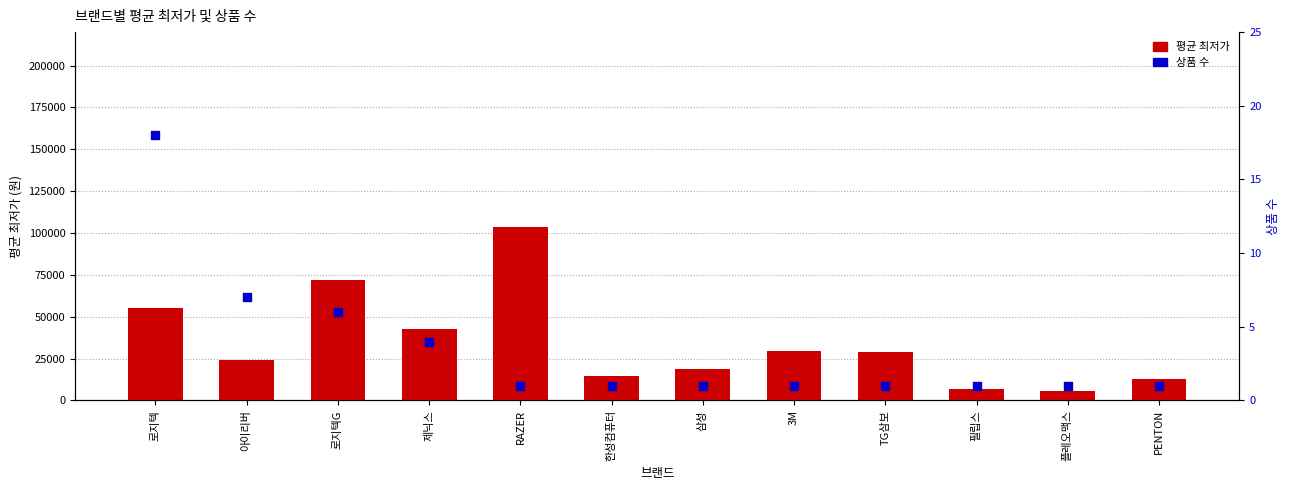

Which series has the largest total across all categories?

평균 최저가